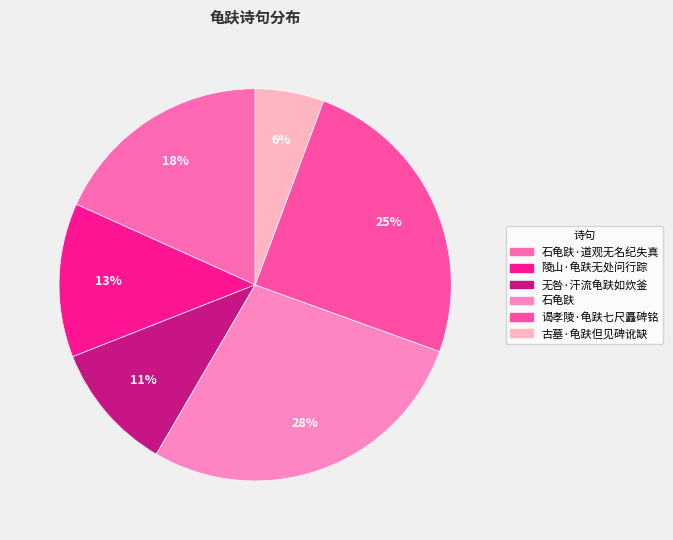

How many slices are in this pie chart?

6